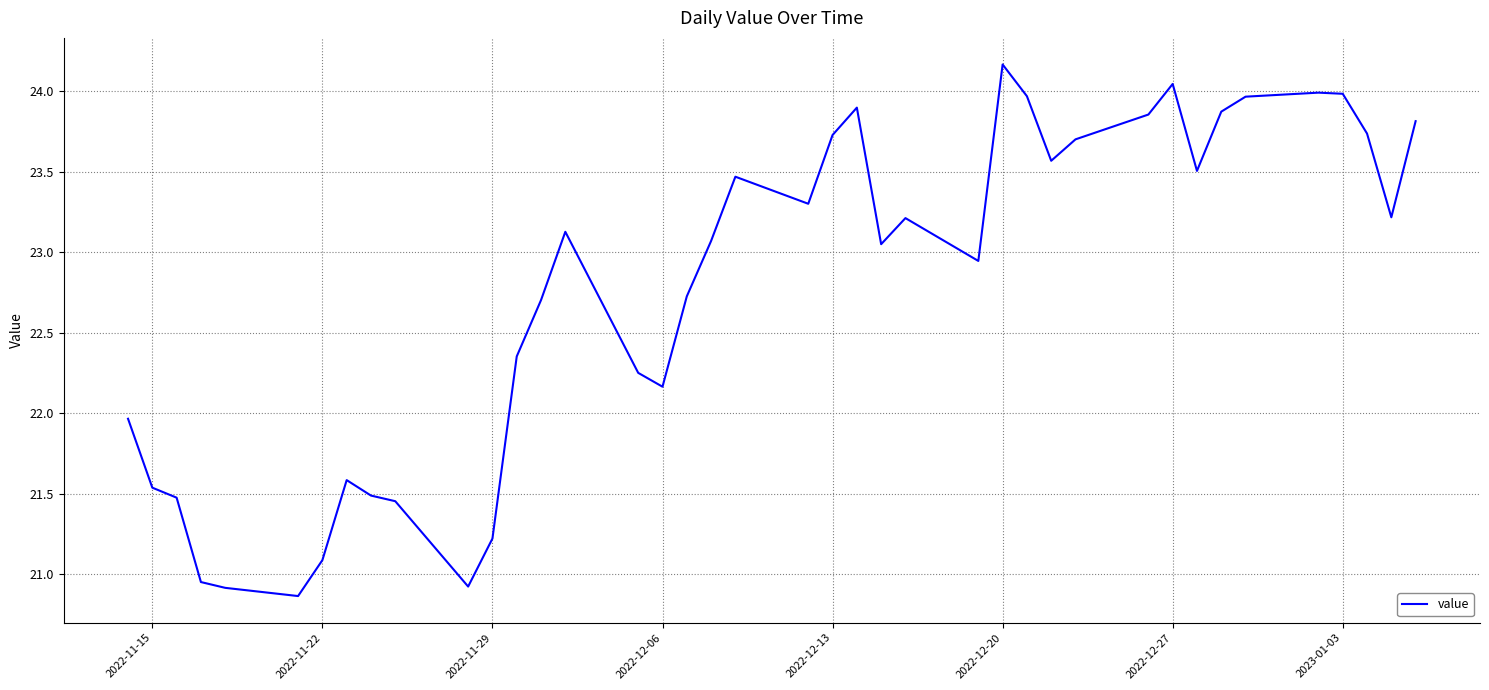

What is the smallest value displayed?

20.9